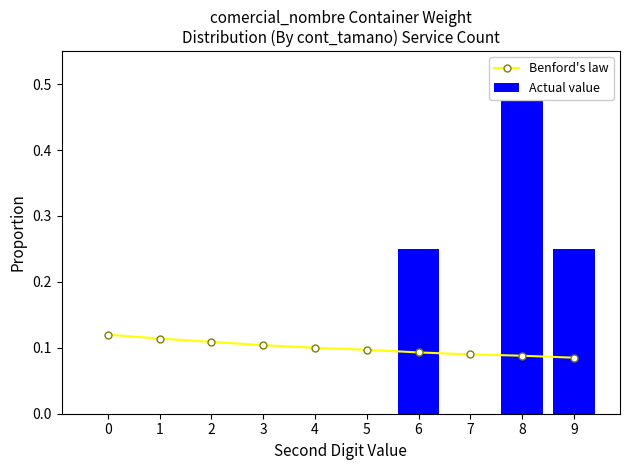

Reading left to right, transcribe all the data shown in this chart.

Benford's law: 0=0.1	1=0.1	2=0.1	3=0.1	4=0.1	5=0.1	6=0.1	7=0.1	8=0.1	9=0.1
Actual value: 0=0.0	1=0.0	2=0.0	3=0.0	4=0.0	5=0.0	6=0.2	7=0.0	8=0.5	9=0.2